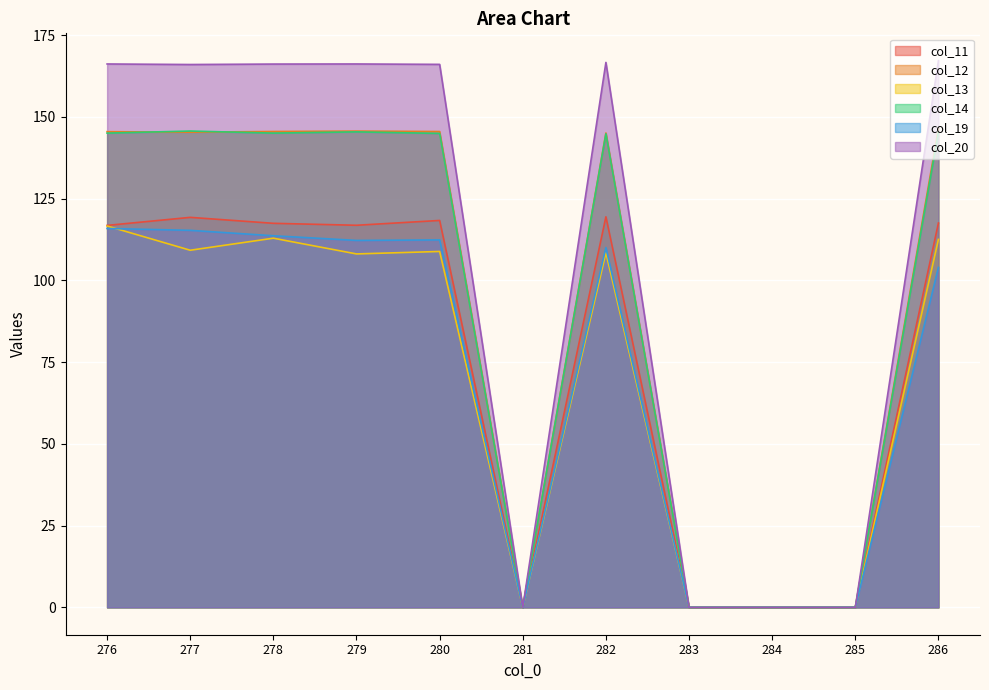

True or false: col_11 has more than 2 interior local peaks.

True